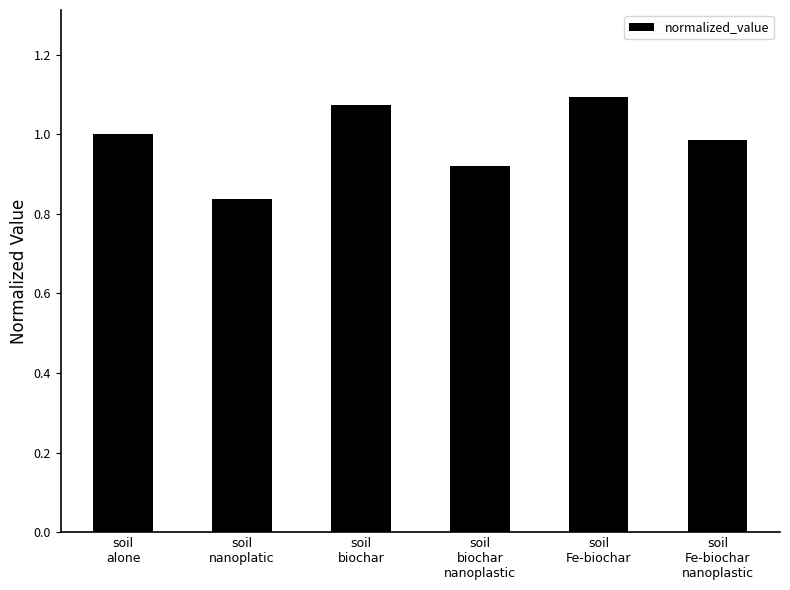

Between soil
Fe-biochar
nanoplastic and soil
Fe-biochar, which is larger?

soil
Fe-biochar